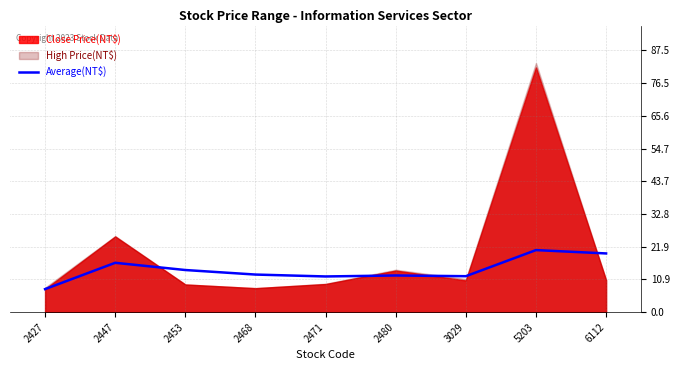

At which category does the data reach its first local valley?

2471